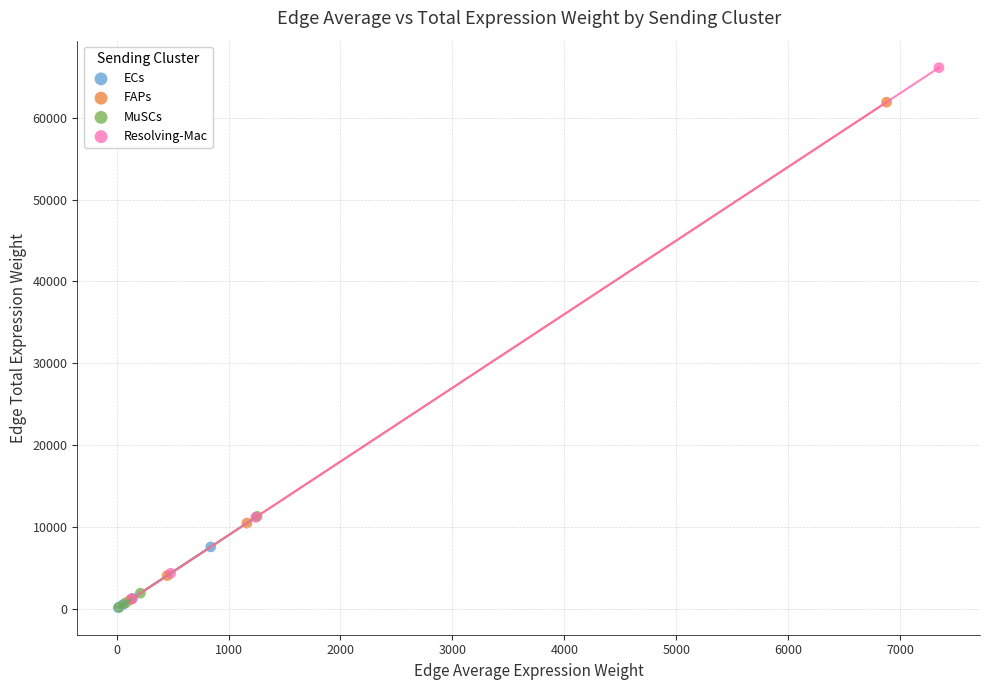

Which series reaches the maximum Y coordinate?

Resolving-Mac